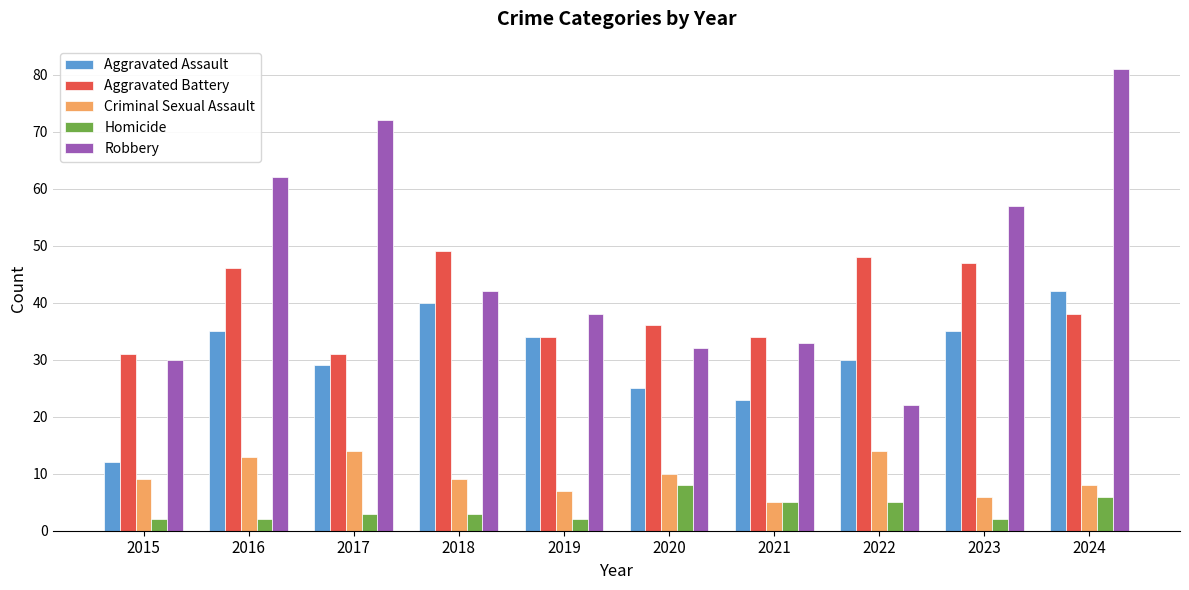

How many bars are there in total?

50